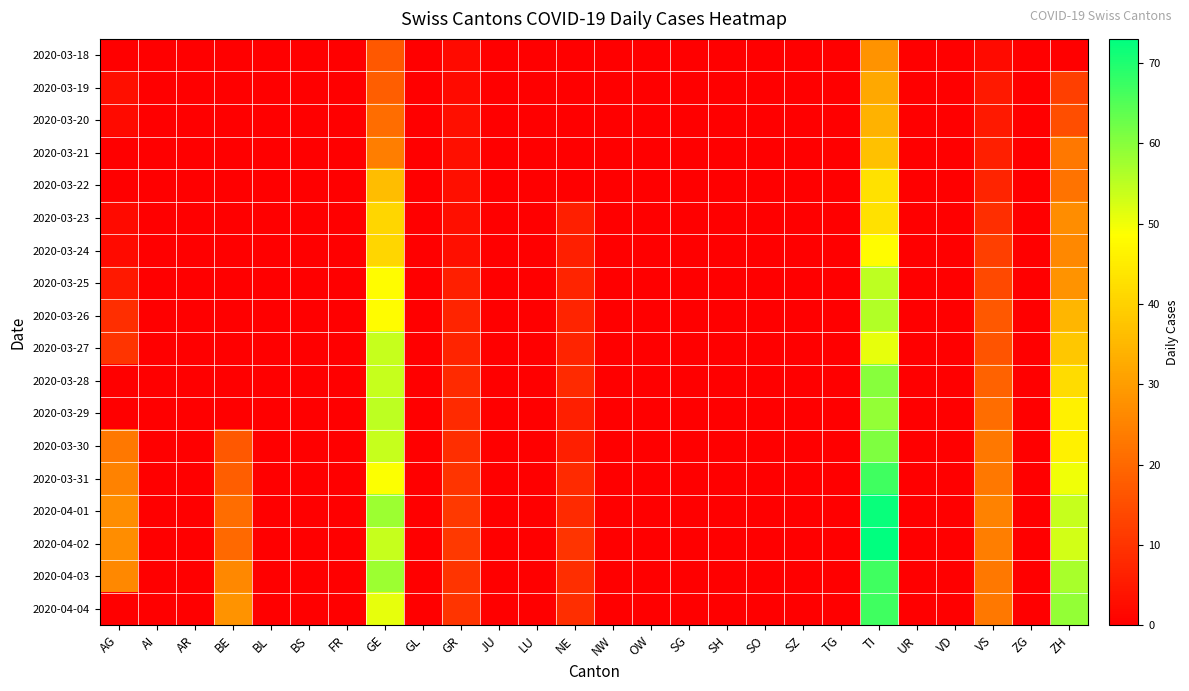

Which series has the largest total across all categories?

2020-04-01